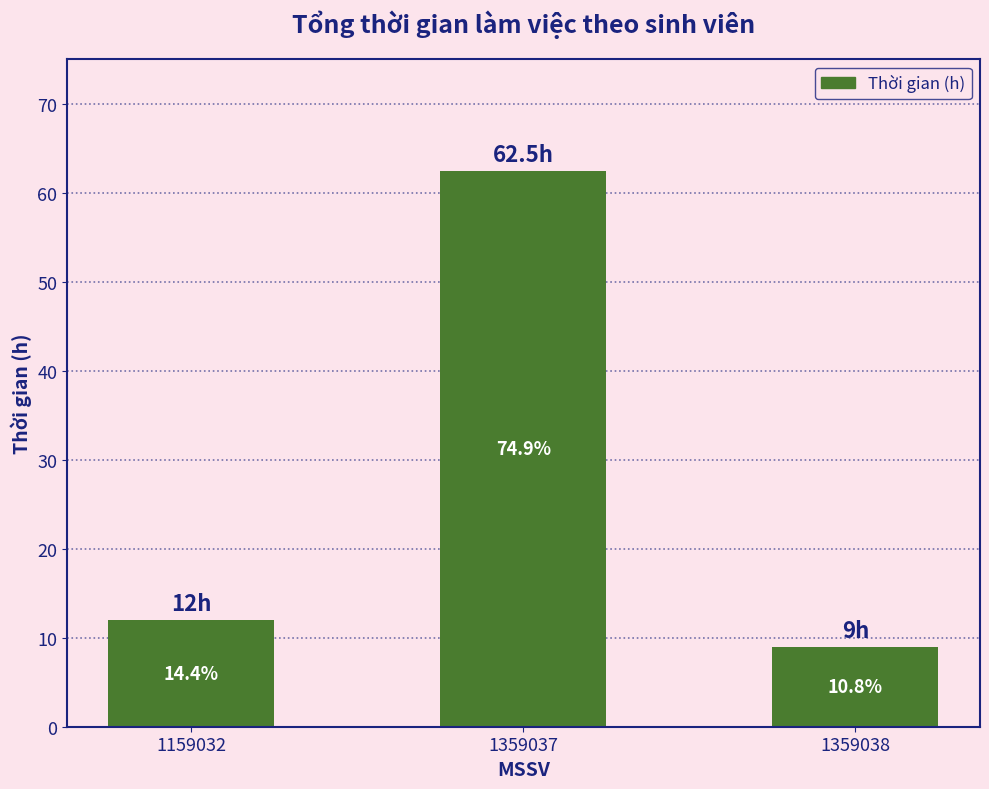

Is it true that the value at 1359038 is 9.0?

True